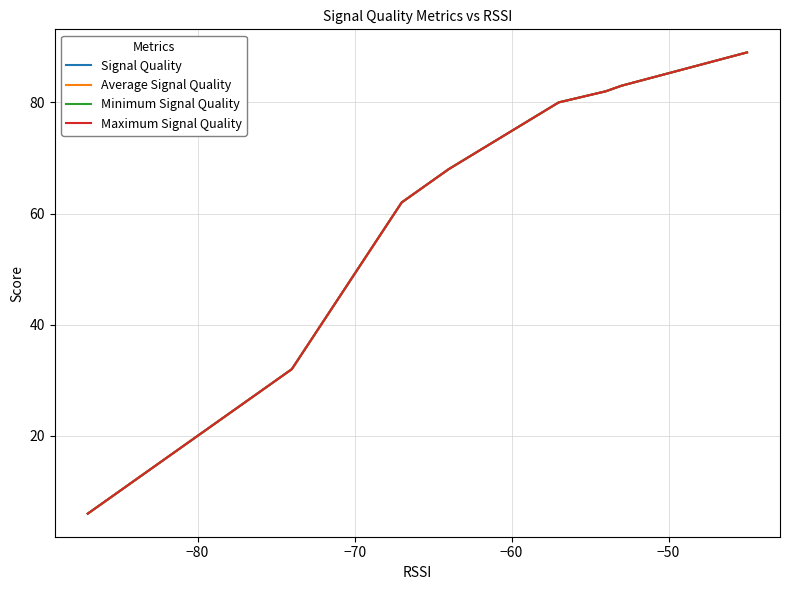

True or false: Signal Quality and Minimum Signal Quality cross at least once.

False